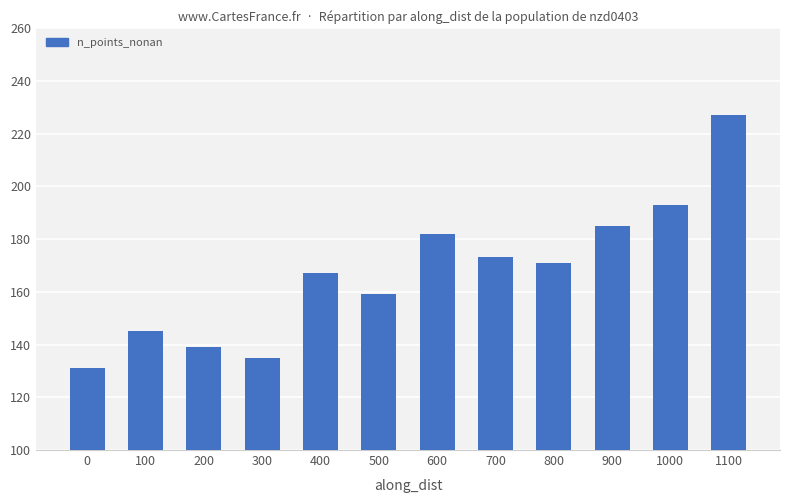

How many data points are less than 171?

6